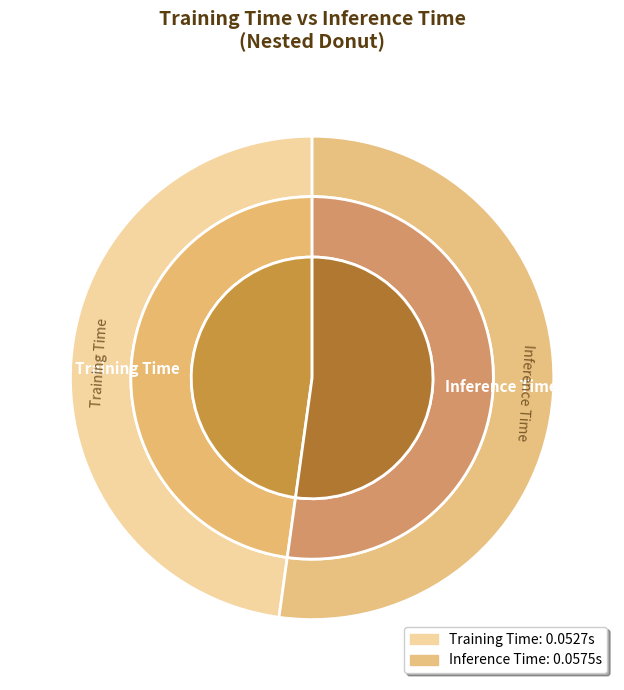

Which slice is the smallest?

Training Time